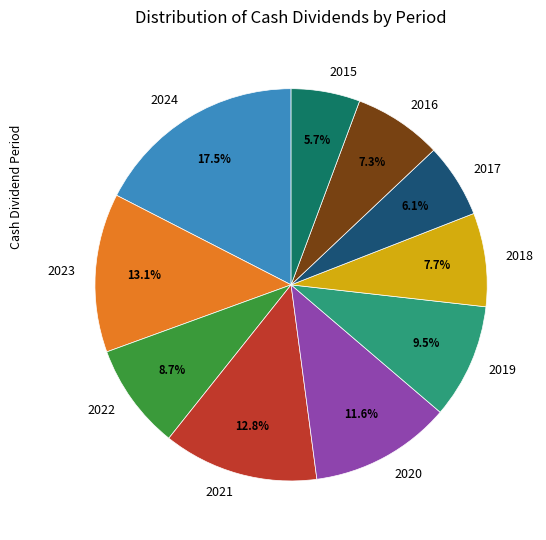

To the nearest percent, what percentage of the pie is 2023?

13%